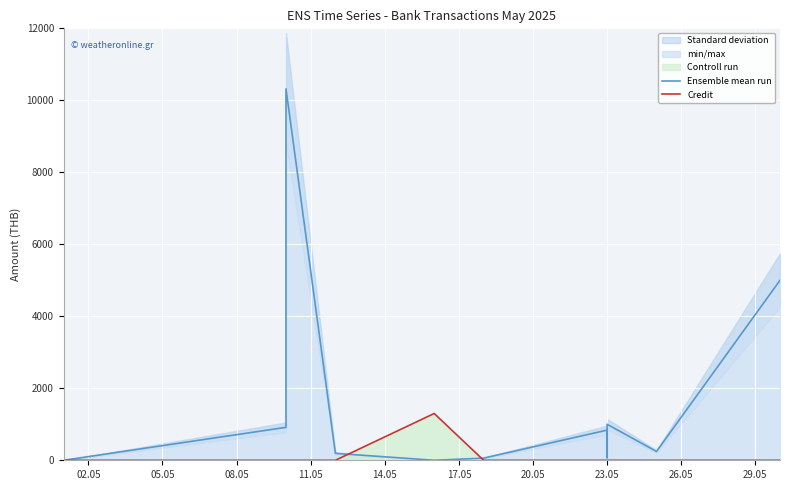

Is the value of Ensemble mean run at 29.05 greater than the value of Credit at 08.05?

Yes